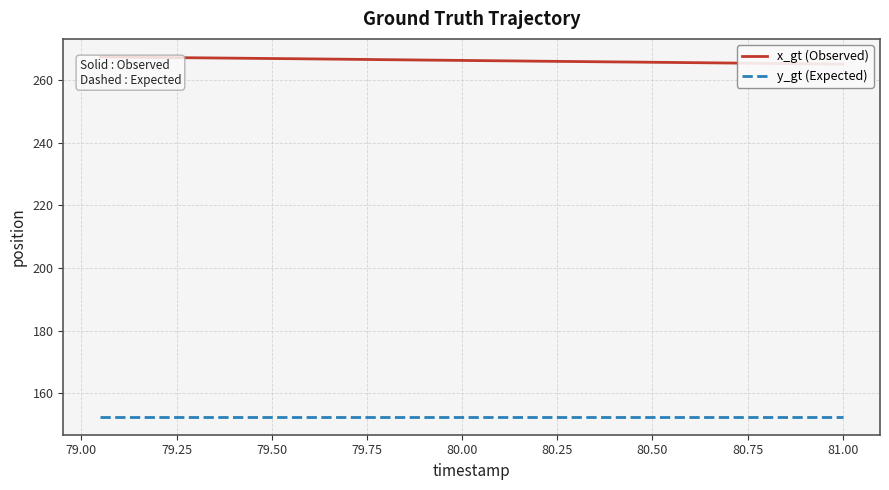

True or false: x_gt (Observed) has more than 0 interior local peaks.

False